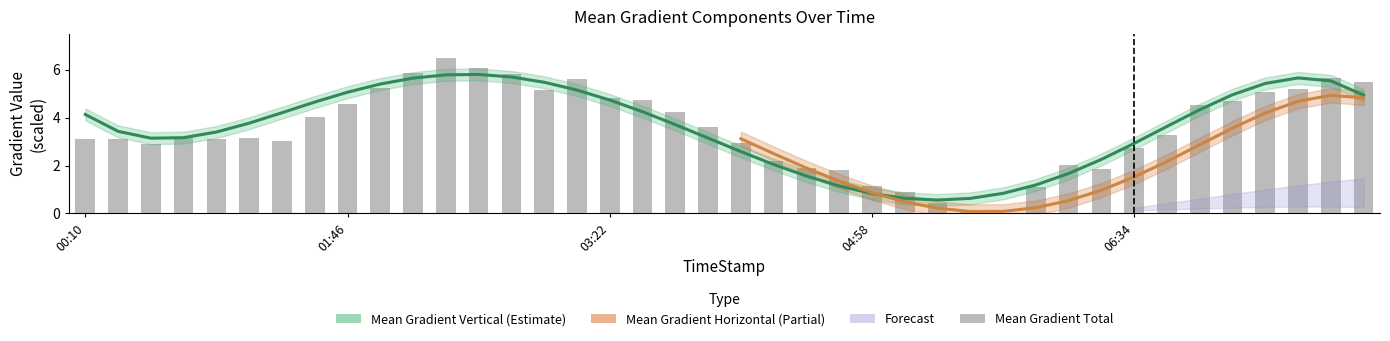

Which series has the largest total across all categories?

Mean Gradient Vertical